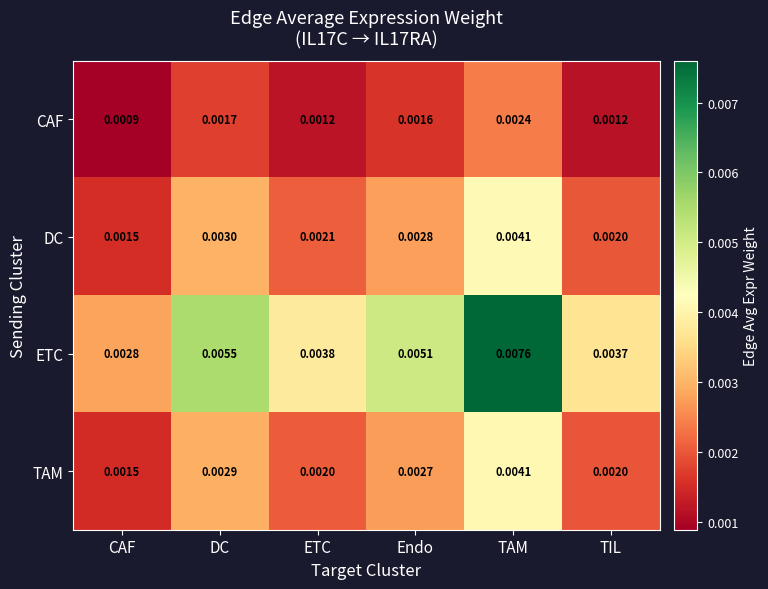

List the labels in order of DC value, largest first.

TAM, DC, Endo, ETC, TIL, CAF